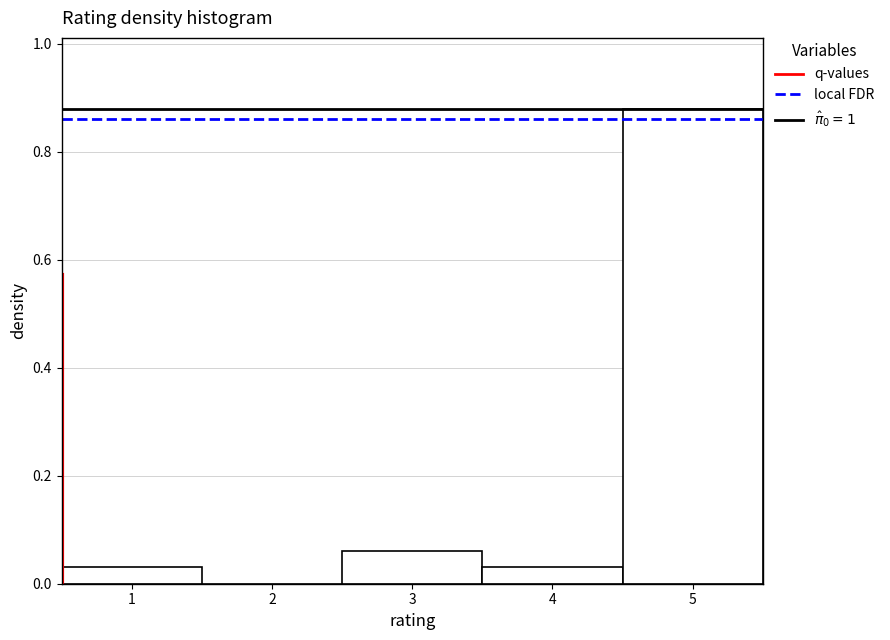

Over which range of the x-axis is the bar tallest?

4.5 to 5.5